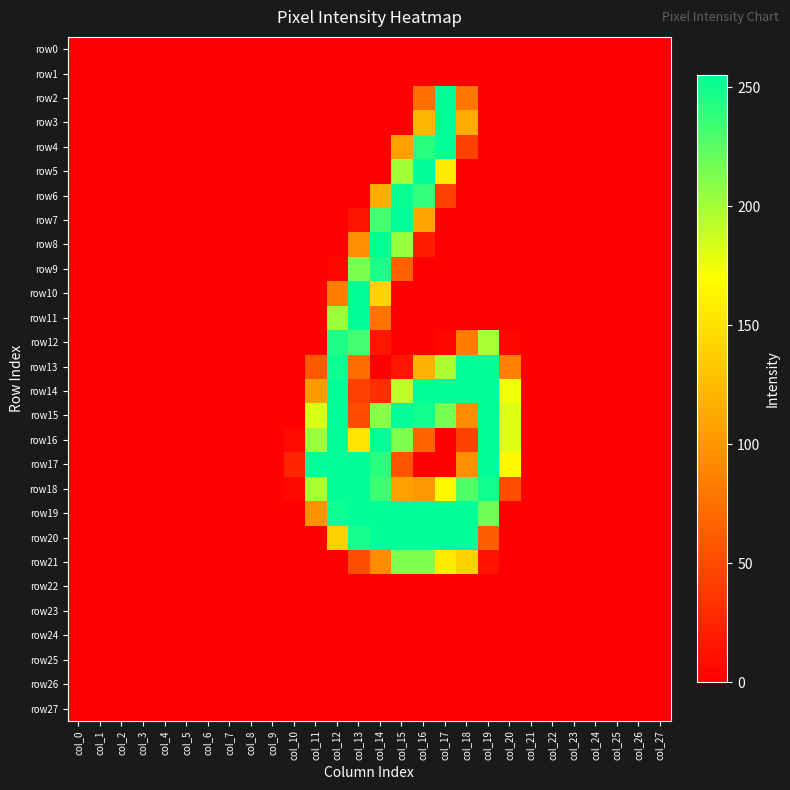

Which series changed the most between col_0 and col_11?

row17